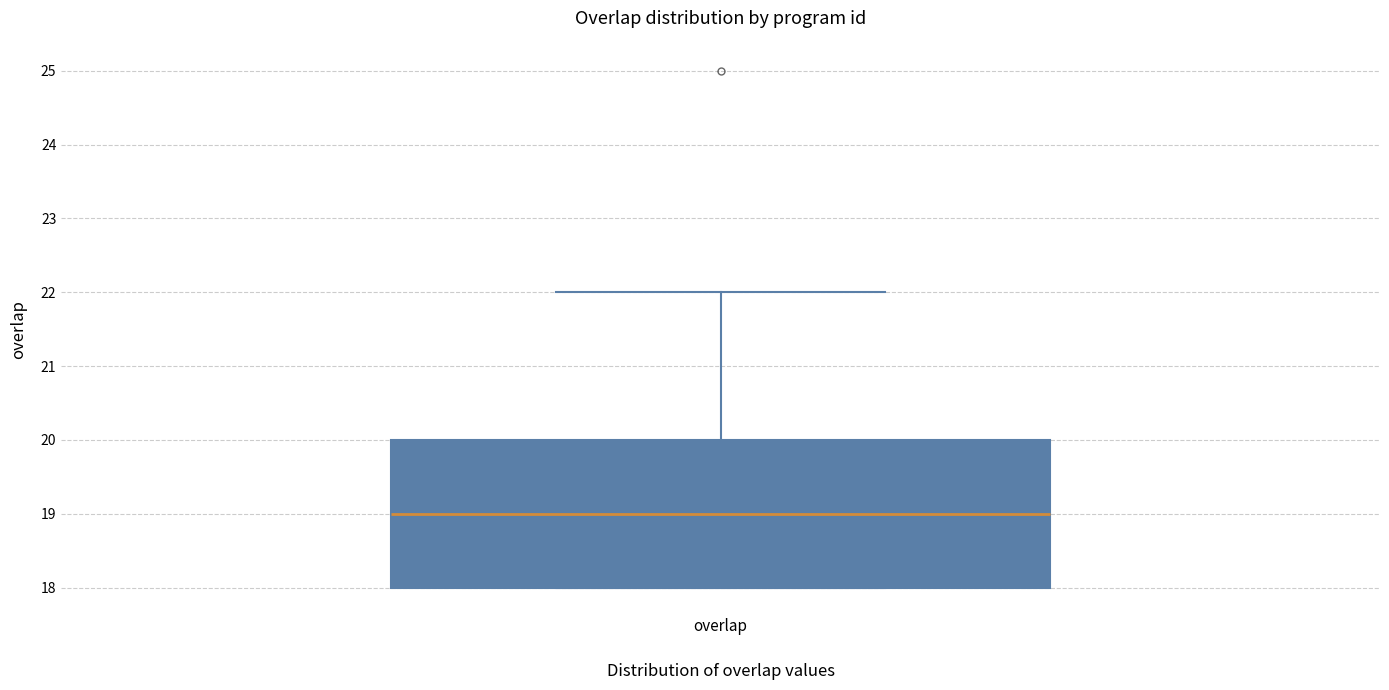

Read this box plot against the y-axis: the position of the median line, the range covered by the box, and the ends of both whiskers. The values are not printed on the chart, so give them approximately, as read against the axis.

median 19, box 18 to 20, whiskers 18 to 22